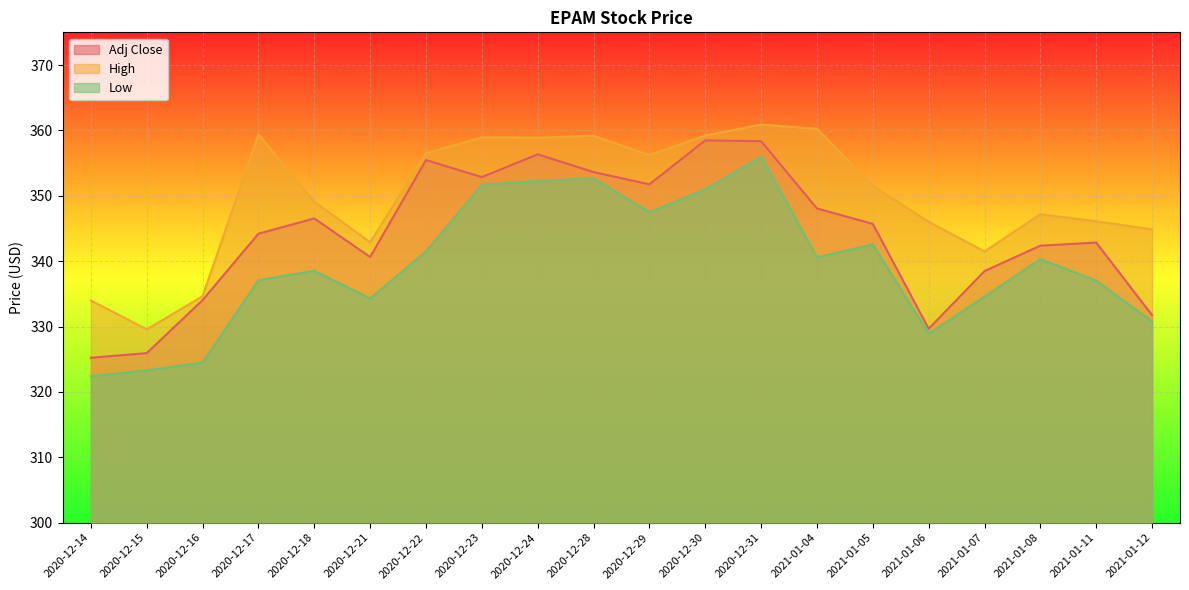

What is the difference between the Low values at 2021-01-05 and 2020-12-23?

9.1